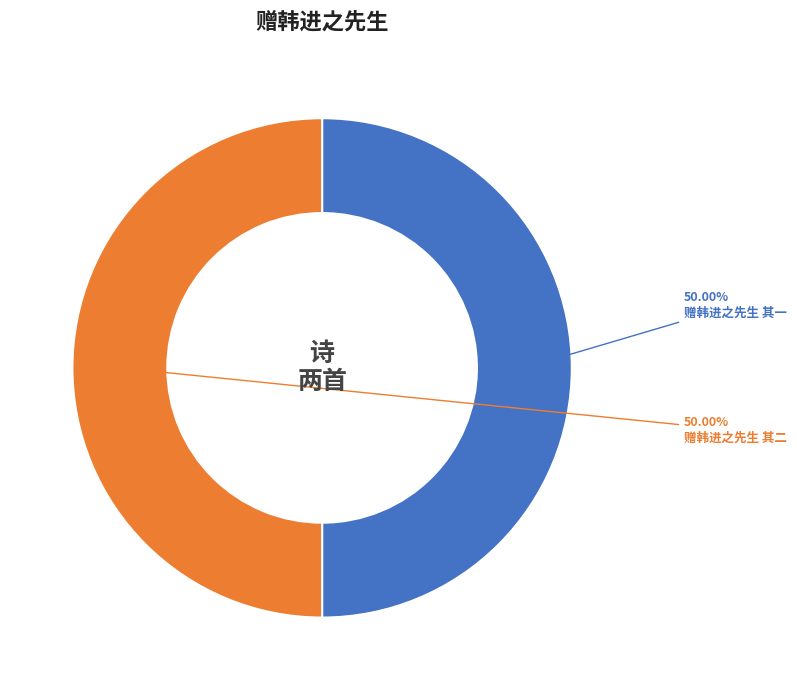

Approximately how many times larger is the value at 赠韩进之先生 其一 compared to 赠韩进之先生 其二?

1.0